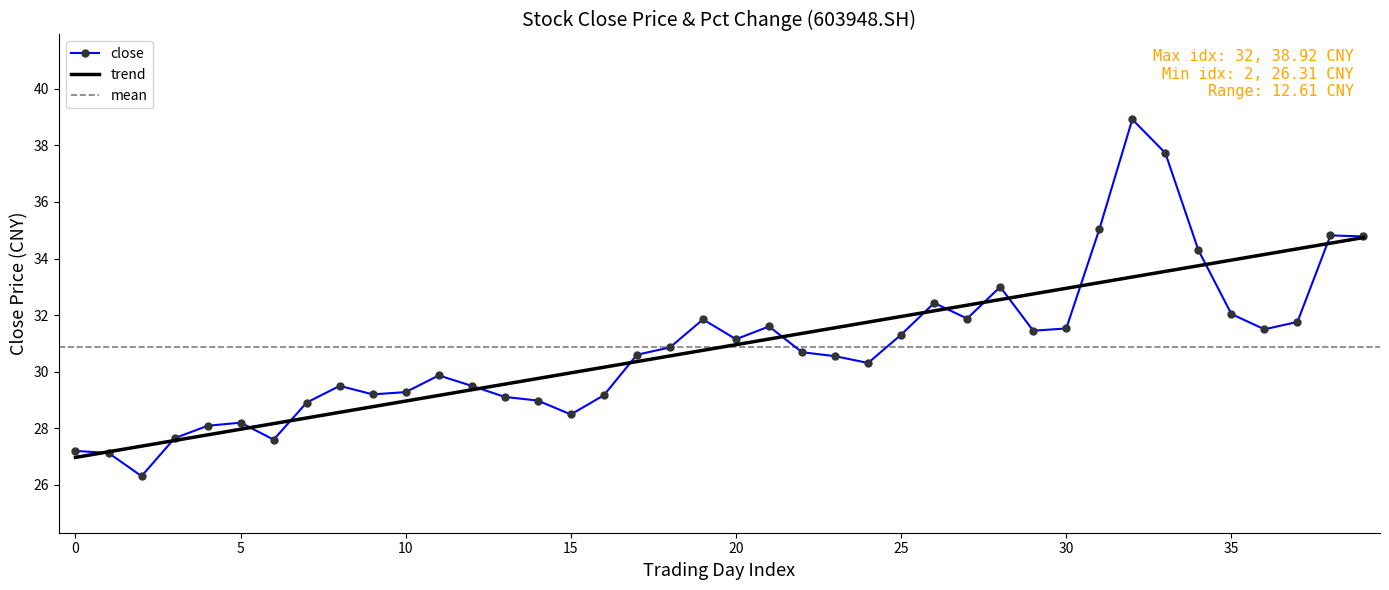

What value does the data have at 38?

34.8